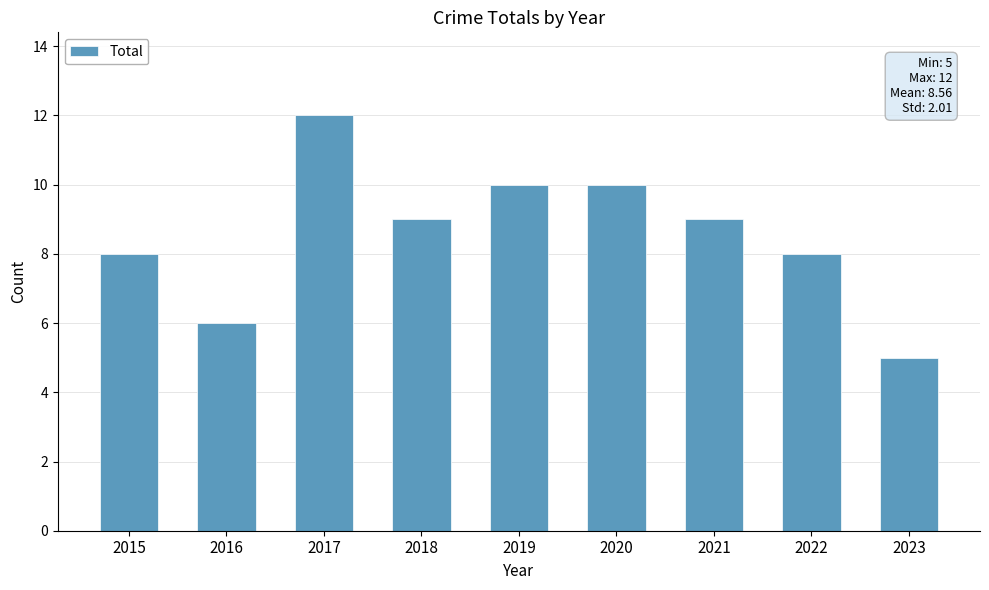

What is the approximate value at 2015?

8